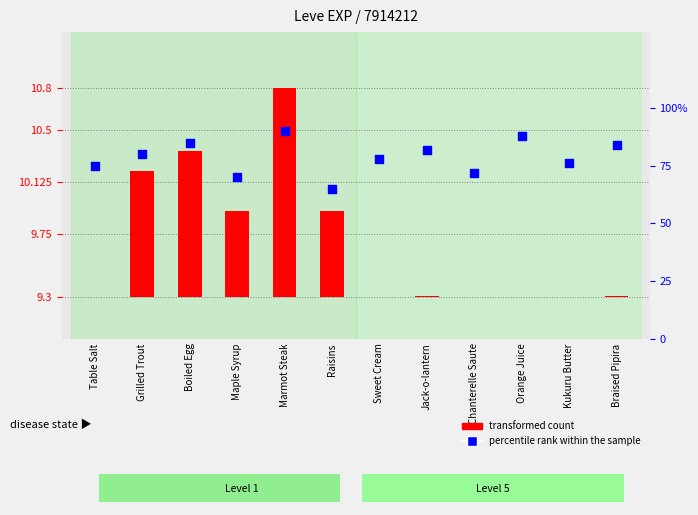

Which series contains the highest Y value?

percentile rank within the sample